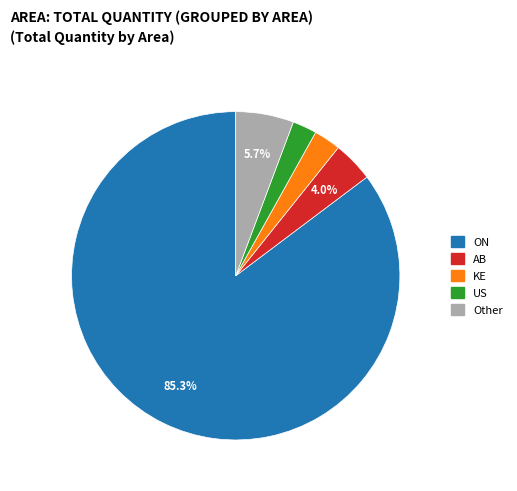

Does any single category account for the majority?

Yes